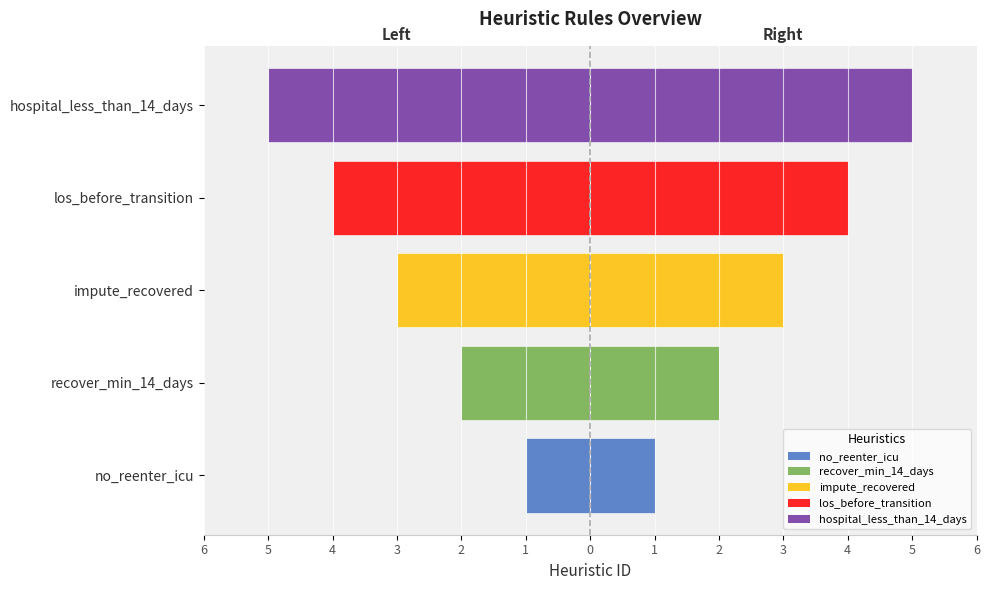

What is the minimum value shown in the chart?

-5